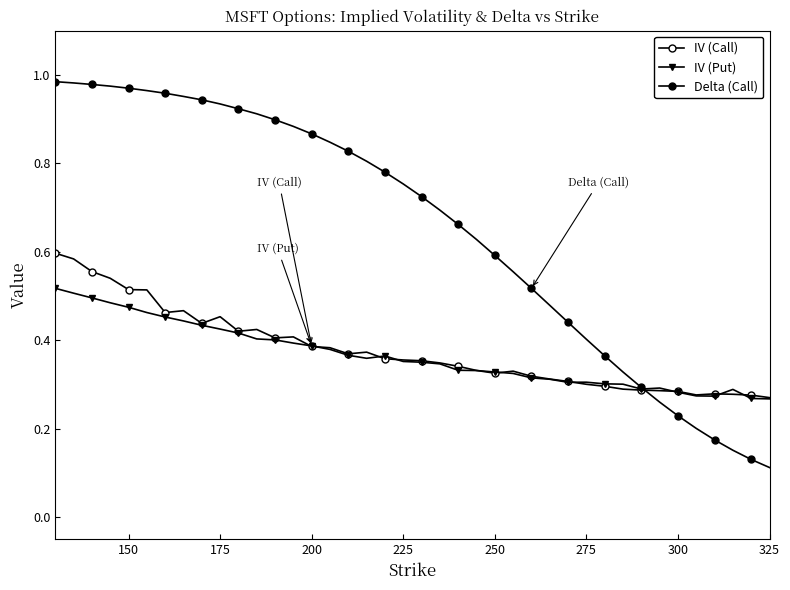

What is the average value of the IV (Call) series?

0.4